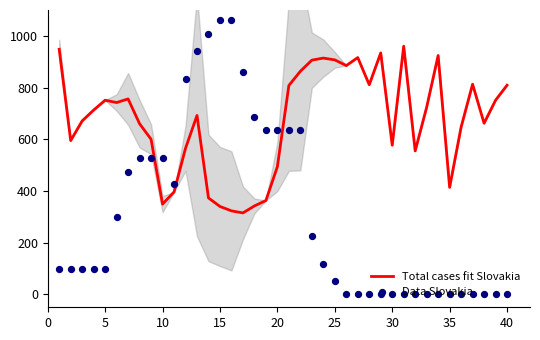

What is the maximum value for Total cases fit Slovakia?

960